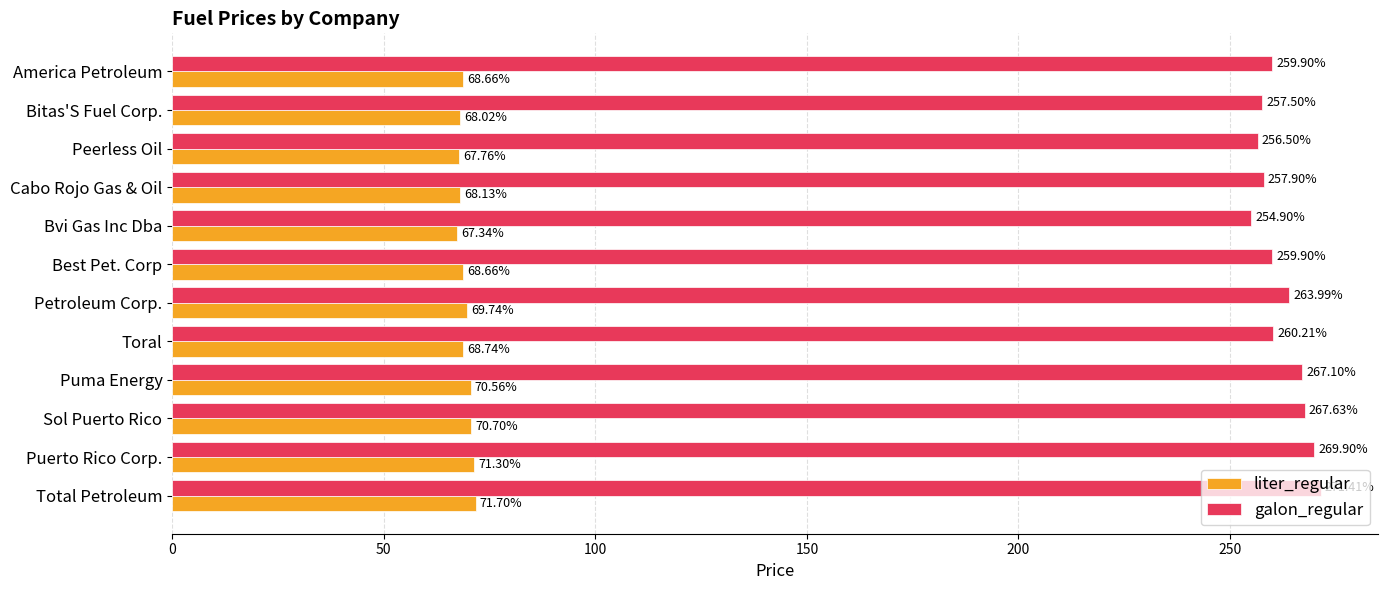

What is the sum of all galon_regular values?

3146.8